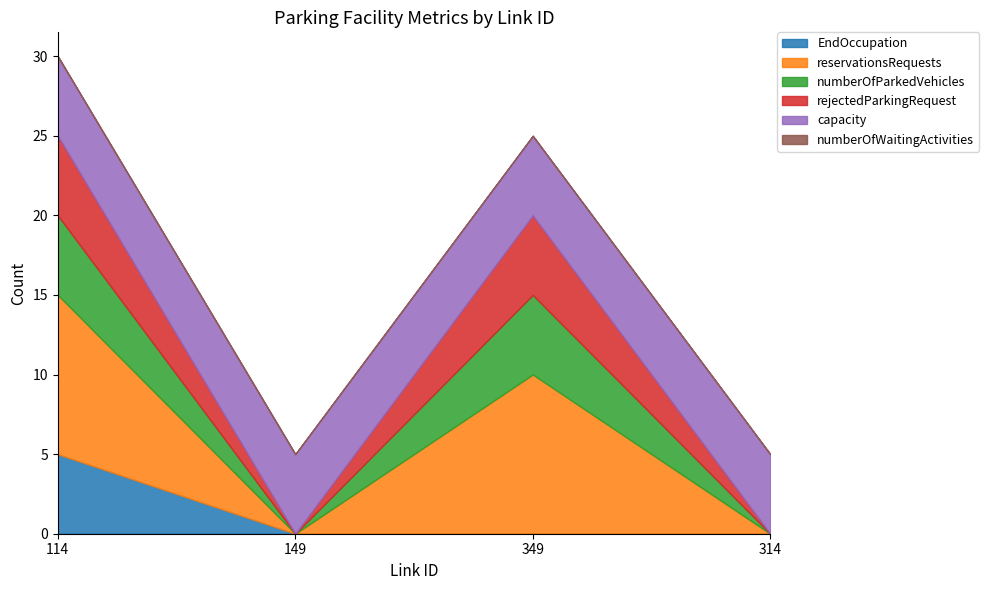

How many values in the reservationsRequests series are below 10?

2